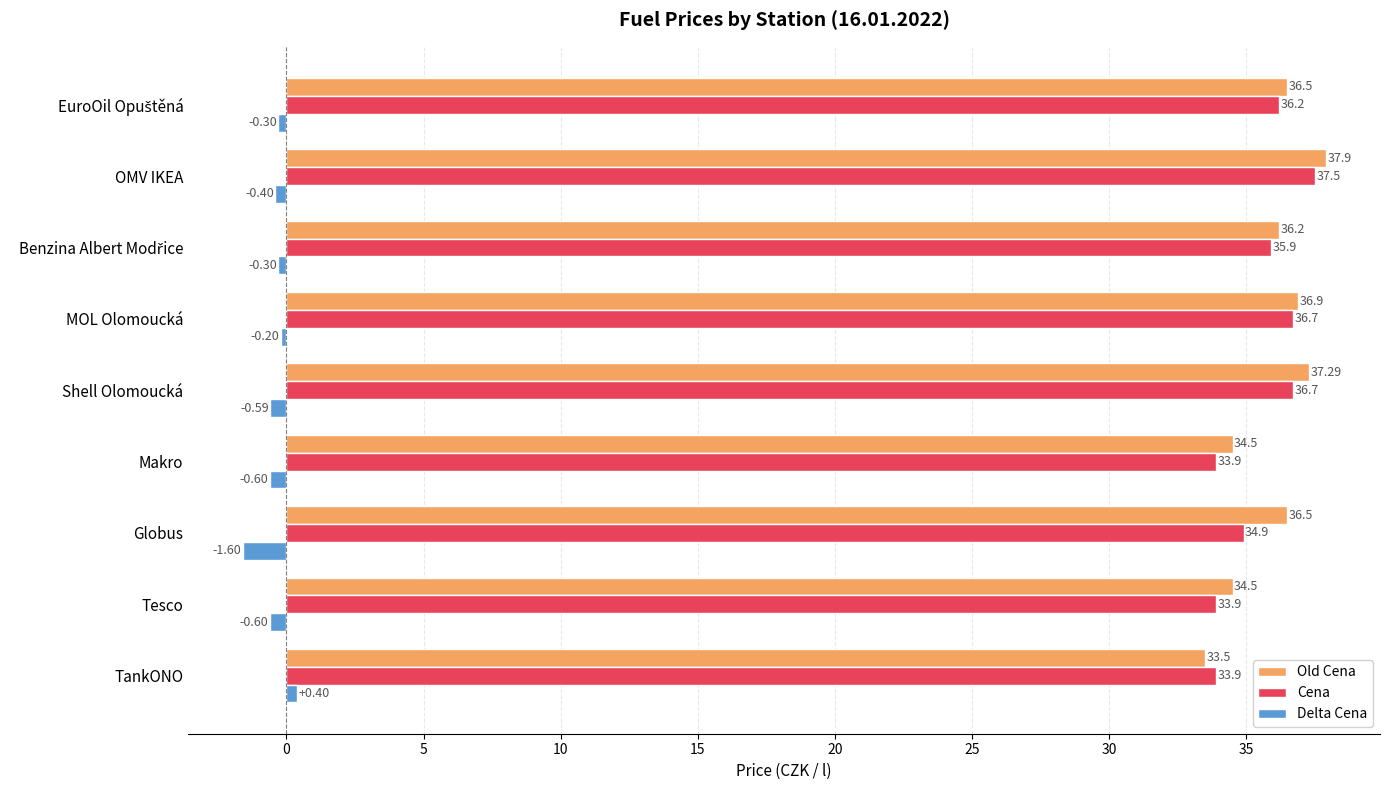

Which category has the lowest value in the Old Cena series?

TankONO